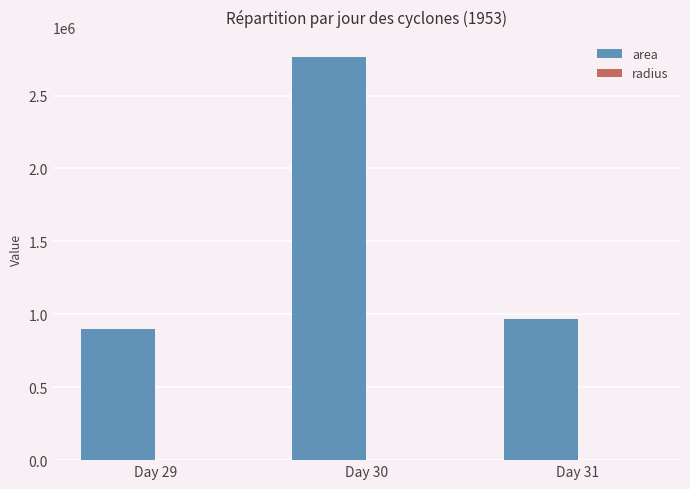

Are the bars horizontal?

No